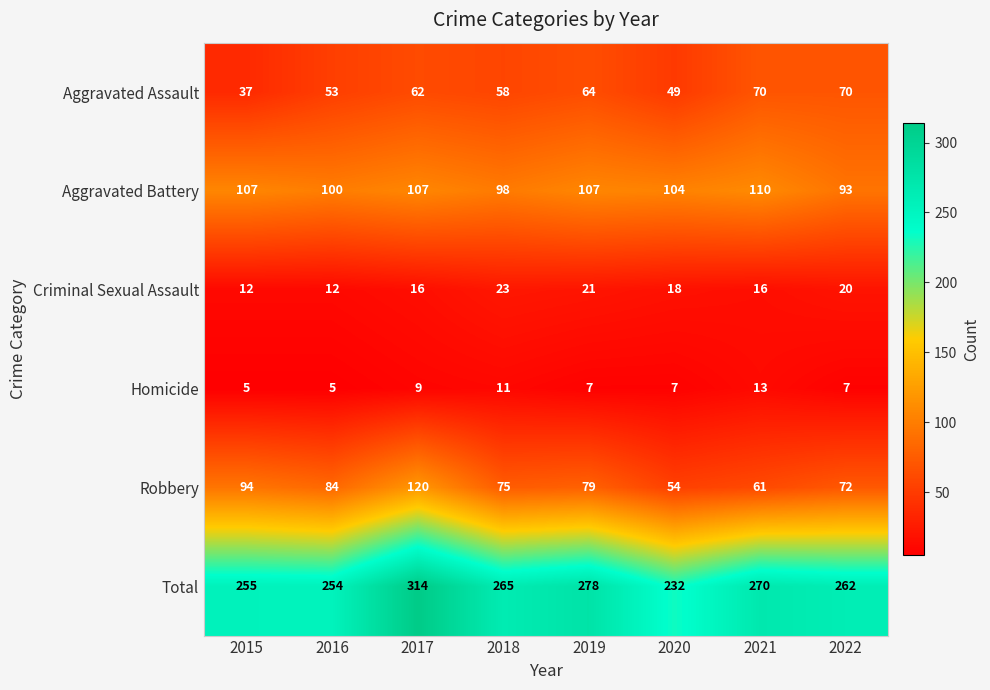

Where is Total nearest to the value 273?

2021